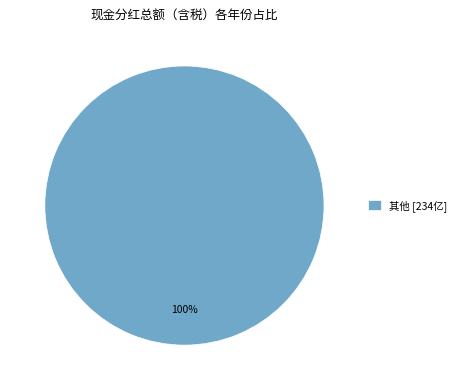

Rank the categories by value from lowest to highest.

其他 [234亿]